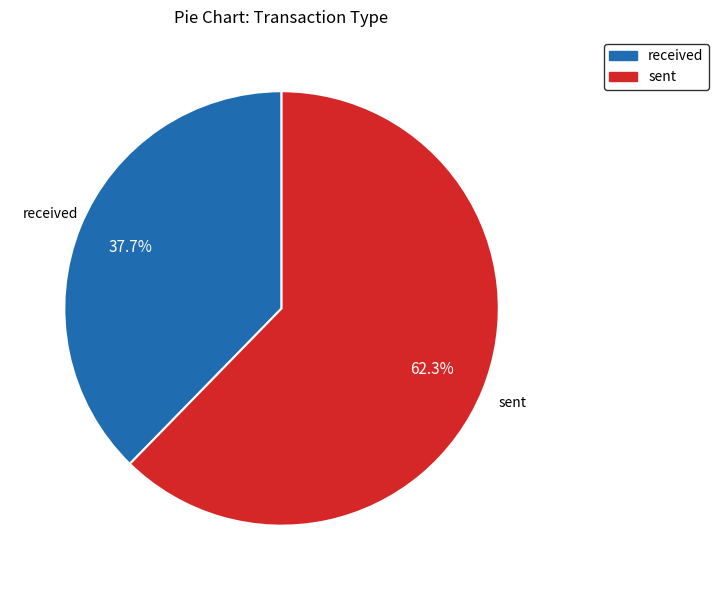

Combined, do sent and received account for over 50%?

Yes